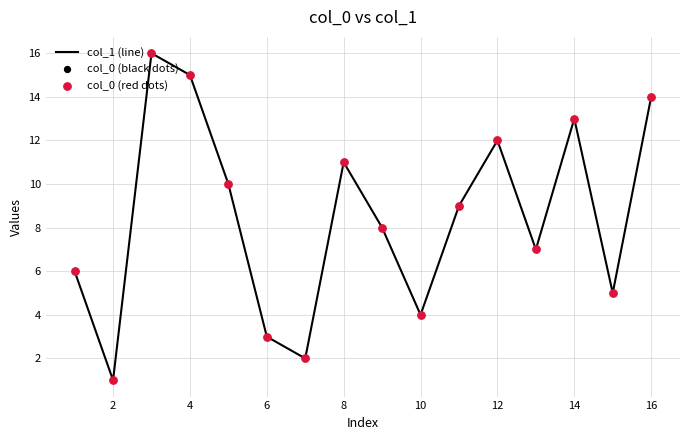

What is the maximum value shown in the chart?

16